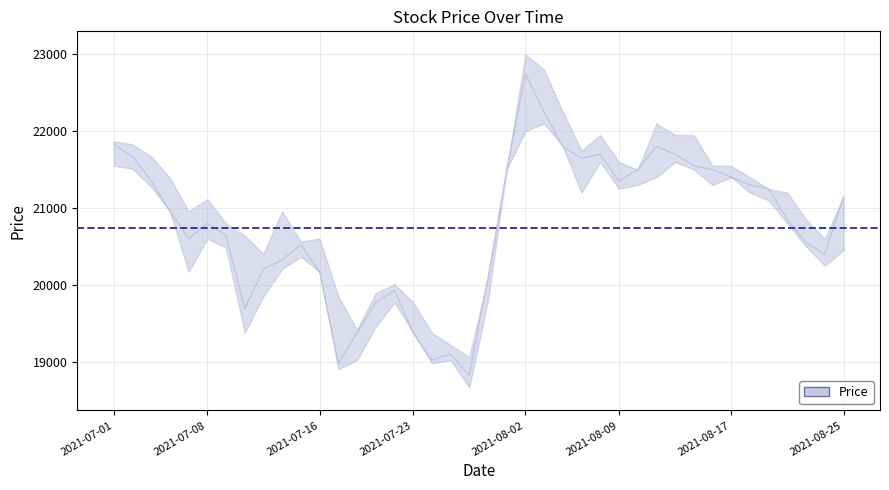

What is the minimum value for Price?

18823